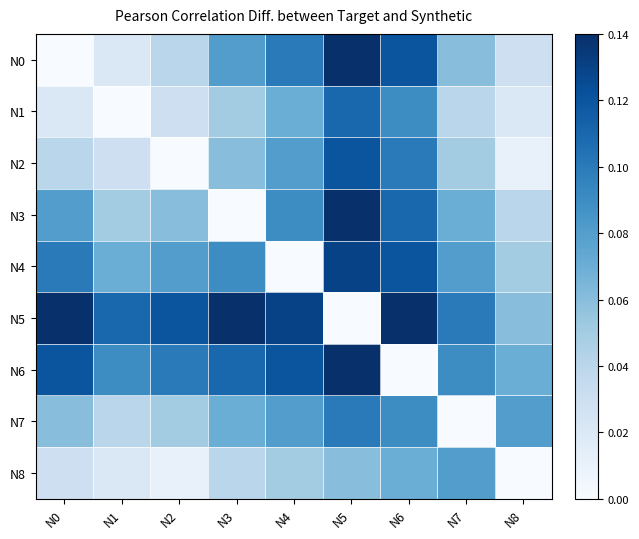

What is the spread (max minus min) of values at N4?

0.1